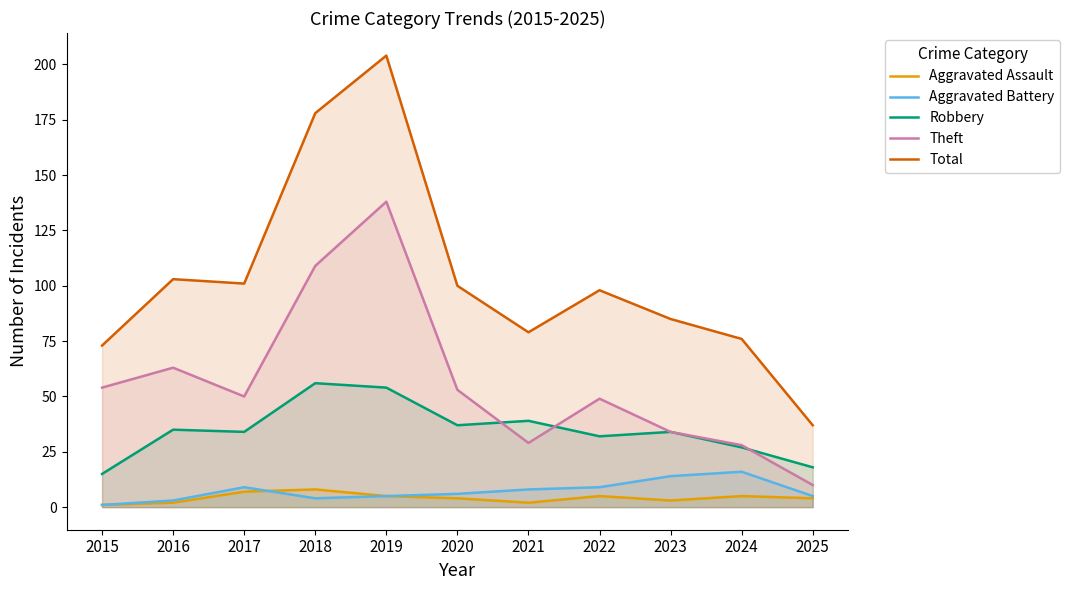

Does the chart display data point markers on the line(s)?

No